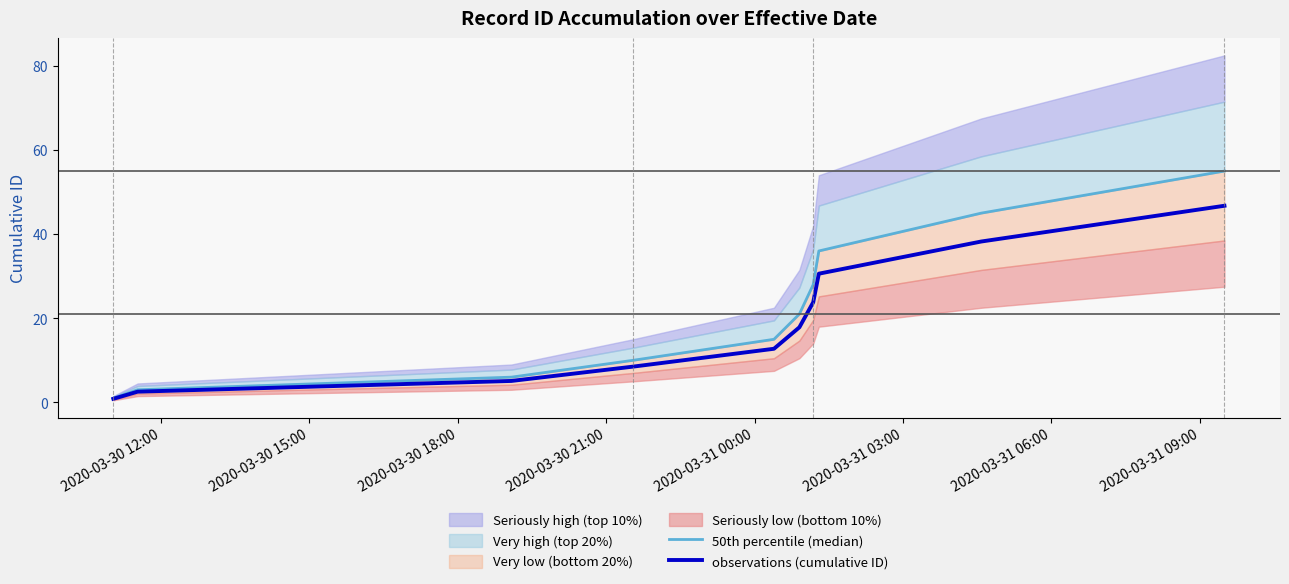

What is the highest value of the observations (cumulative ID) series?

46.8